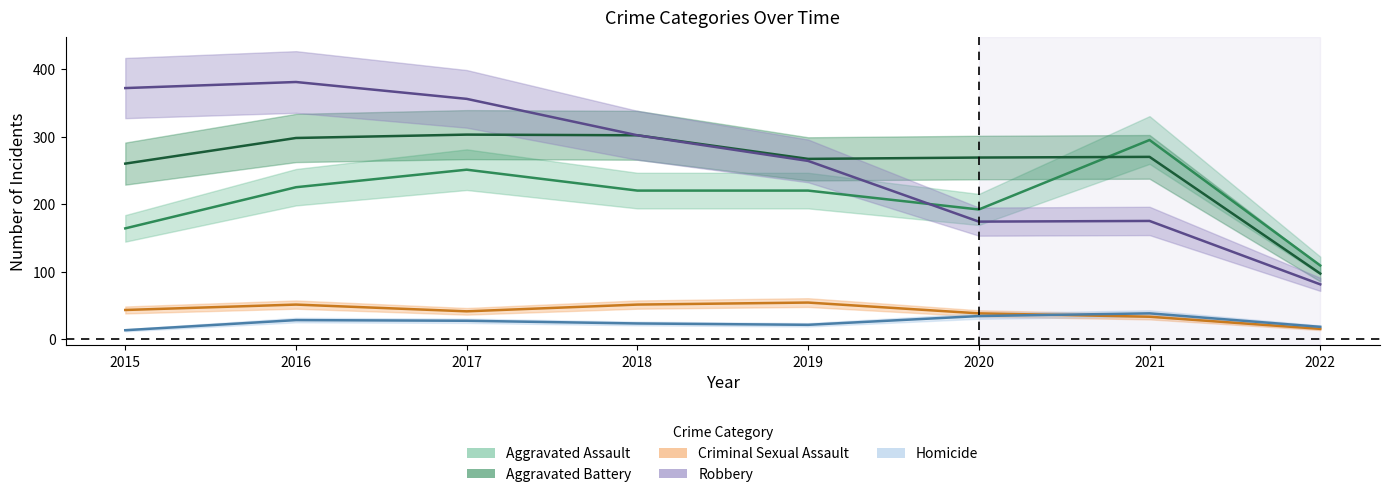

At which label does Robbery first exceed 302?

2015